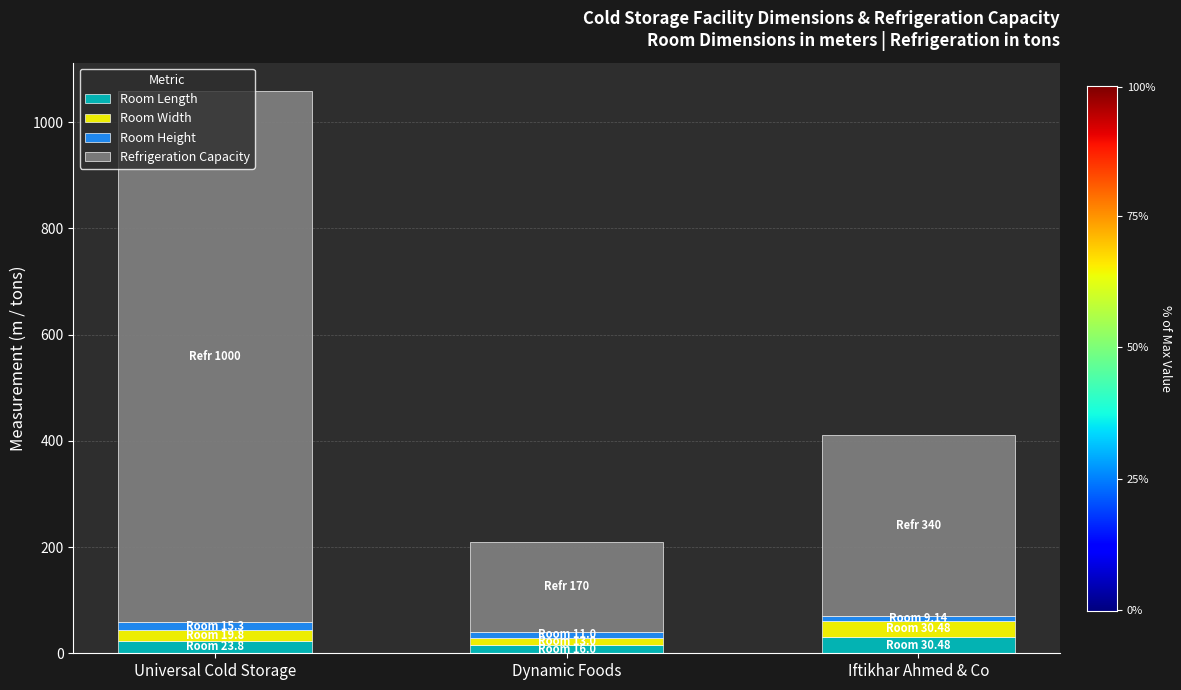

At which category is the sum across all series the highest?

Universal Cold Storage